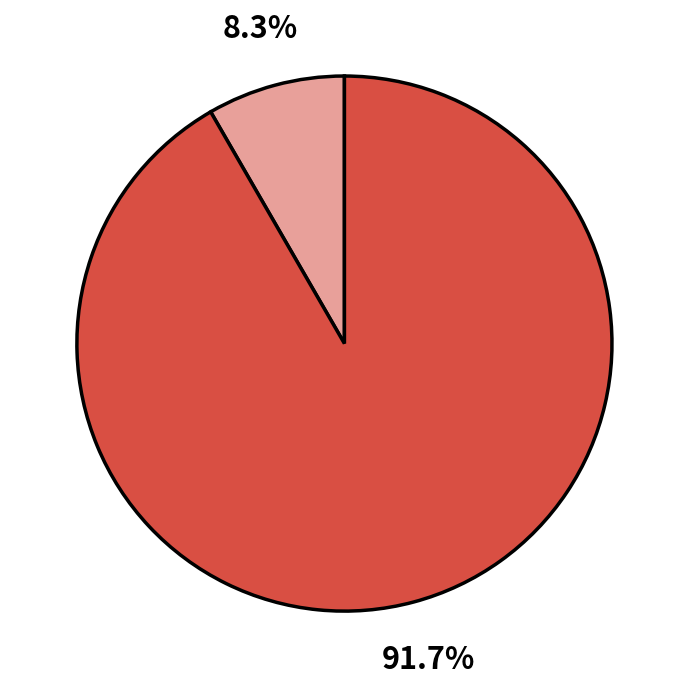

Is there any slice that represents more than half of the pie?

Yes